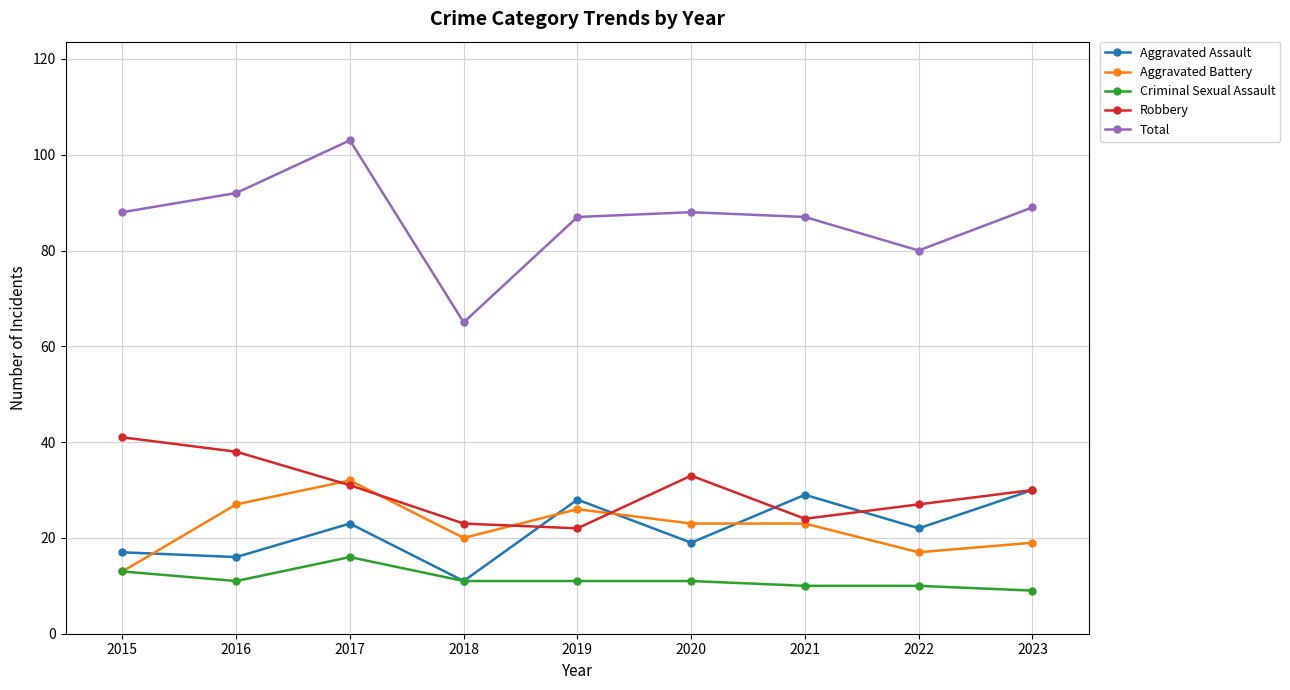

In Robbery, how many points are higher than both neighbors (excluding endpoints)?

1